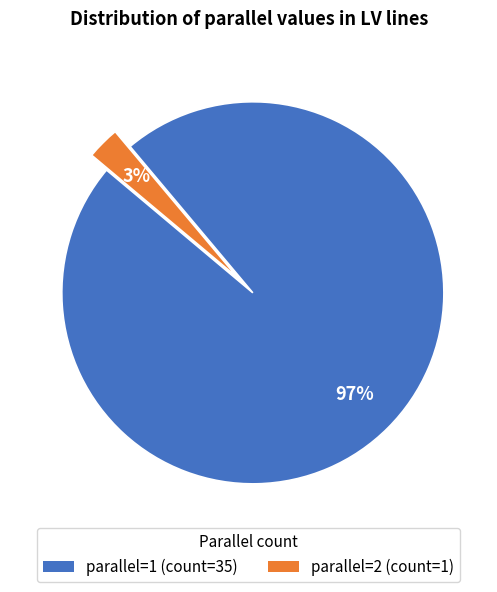

Rank the categories by value from lowest to highest.

parallel=2 (count=1), parallel=1 (count=35)